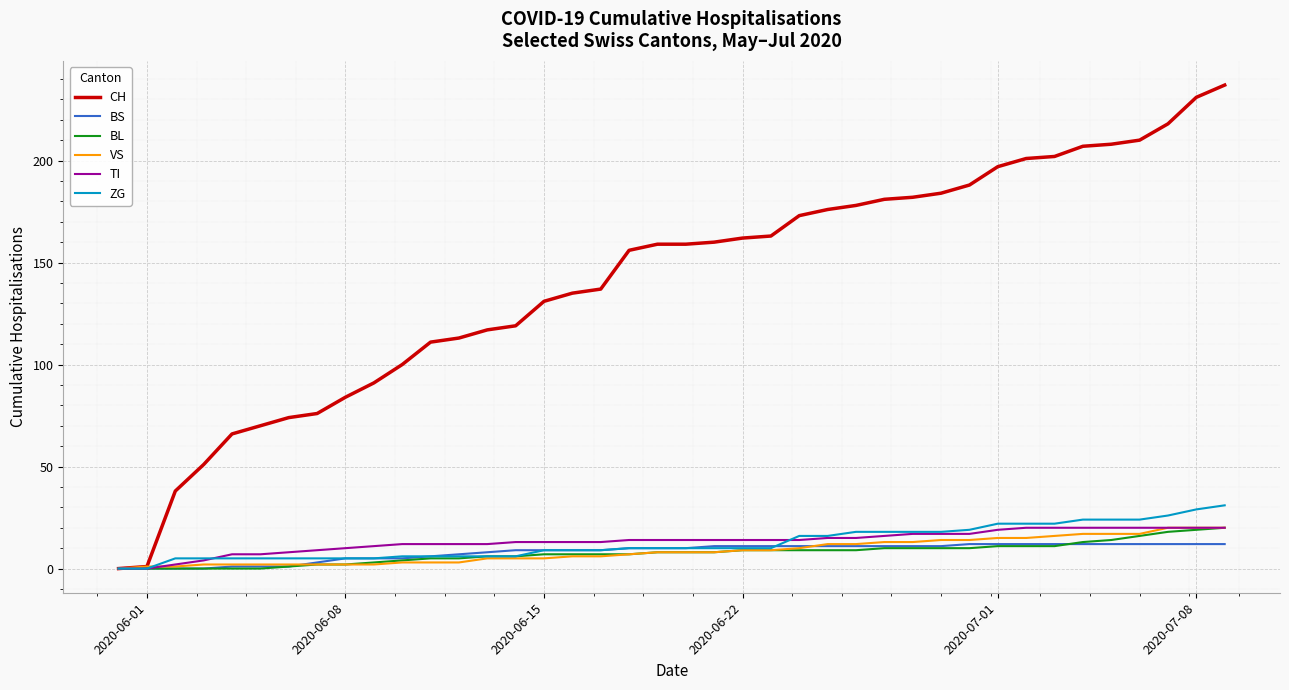

What is the difference between the maximum and second lowest values in the TI series?

20